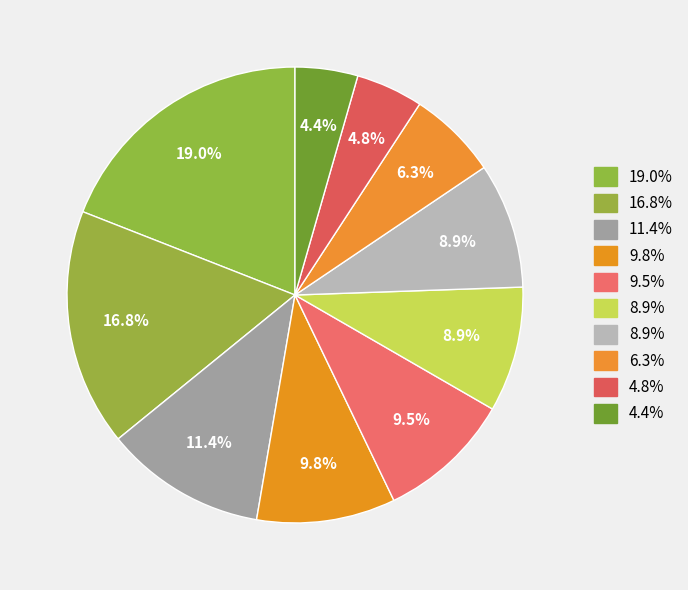

How many segments does this pie chart have?

10